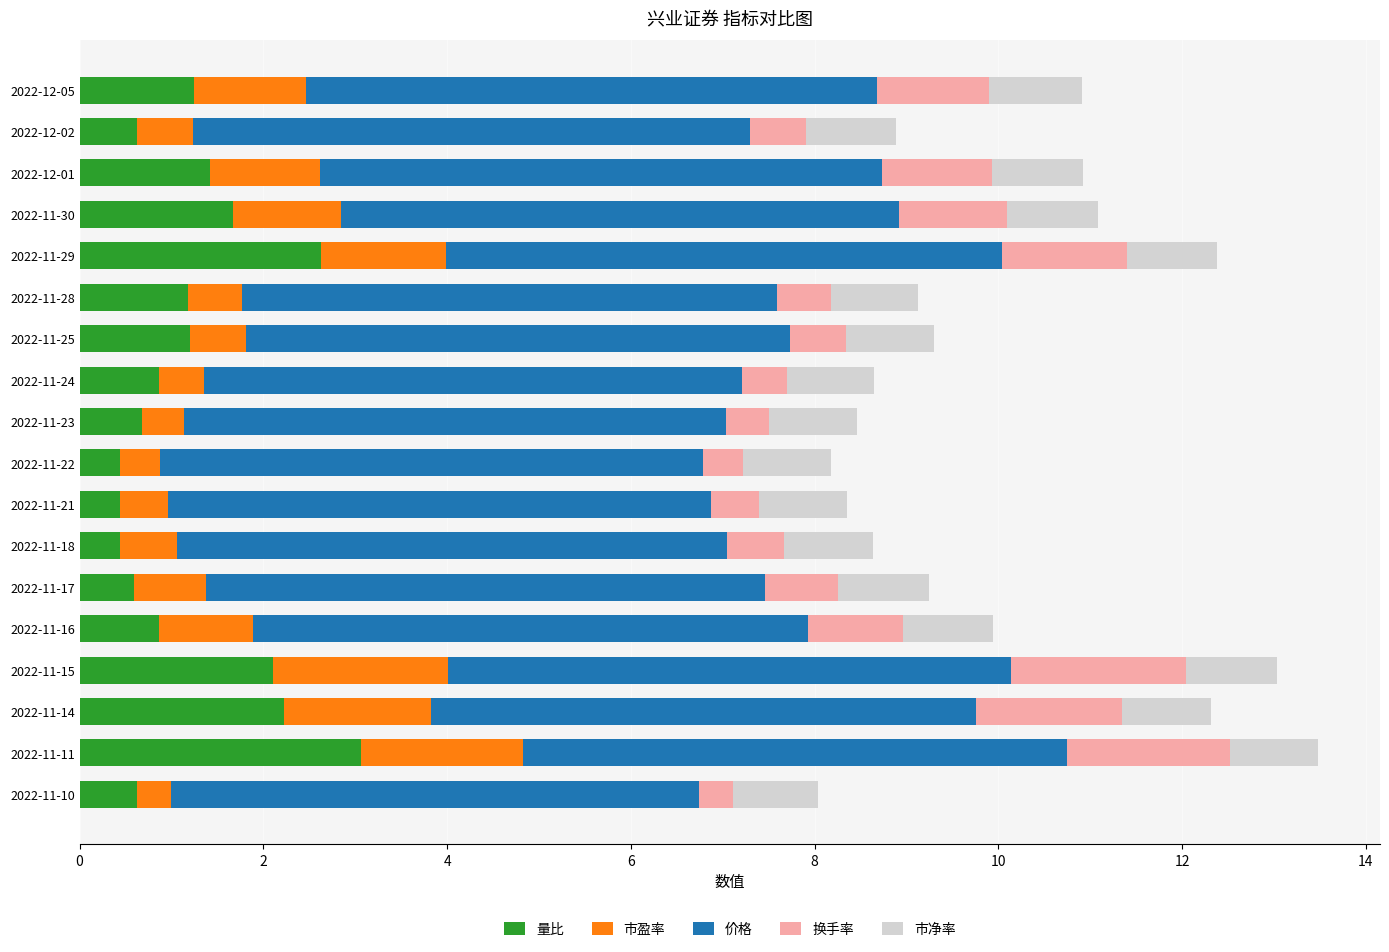

The 量比 series shows 2.6 at 2022-11-29. True or false?

True